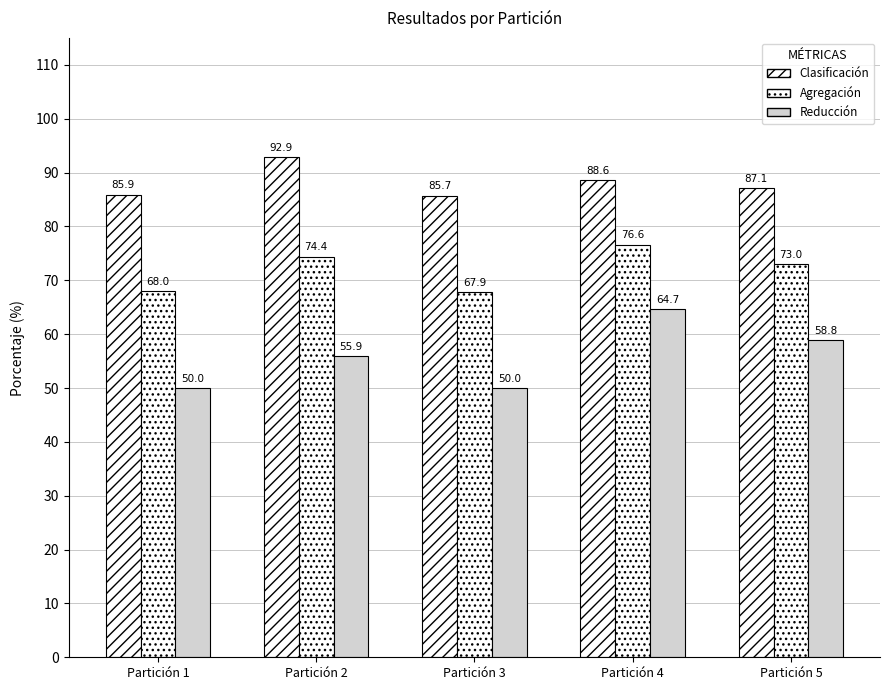

What is the difference between the Clasificación values at Partición 5 and Partición 1?

1.2